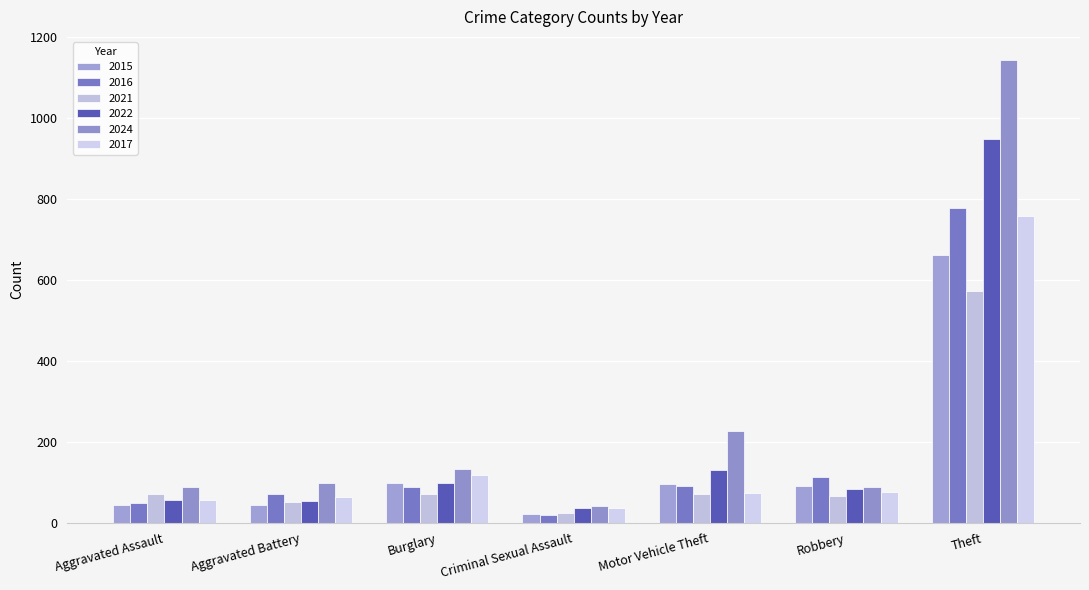

Reading right to left, extract all data points from this chart.

2015: 663	91	95	22	97	44	44
2016: 777	112	91	20	89	70	49
2021: 572	66	71	24	70	51	71
2022: 948	83	129	35	99	53	56
2024: 1144	89	226	40	132	98	89
2017: 759	75	74	35	117	63	56